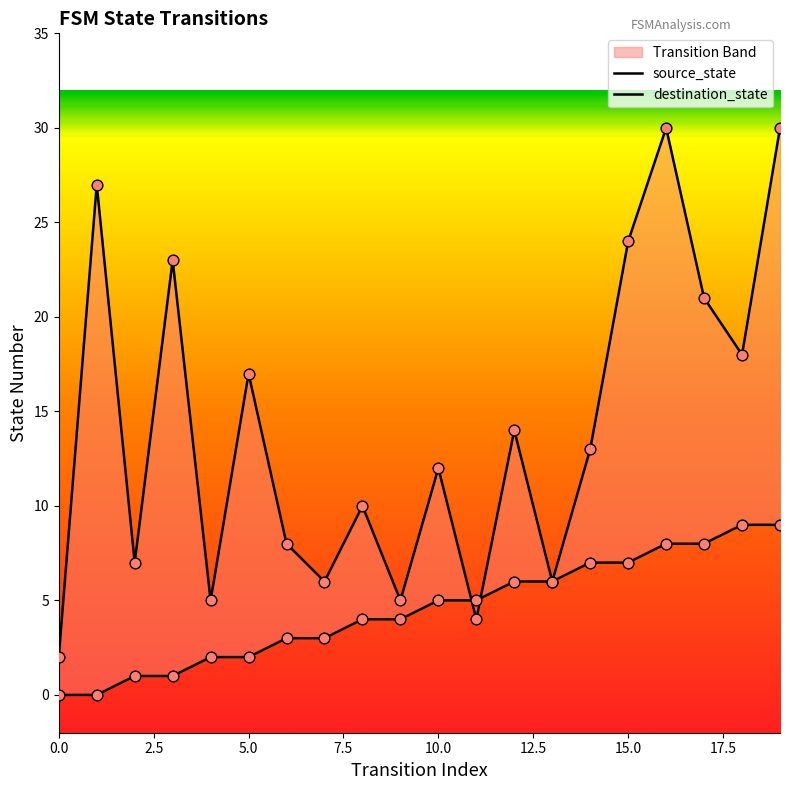

Which series contains the highest Y value?

destination_state